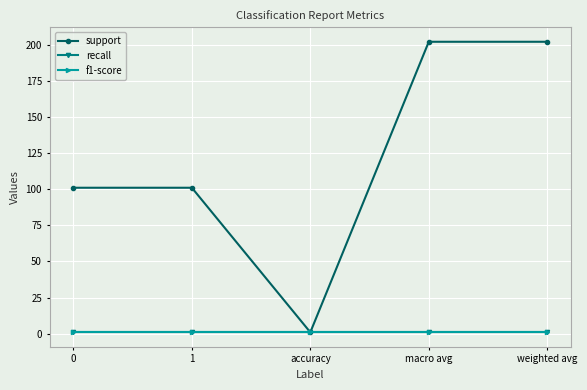

True or false: support and f1-score cross at least once.

False